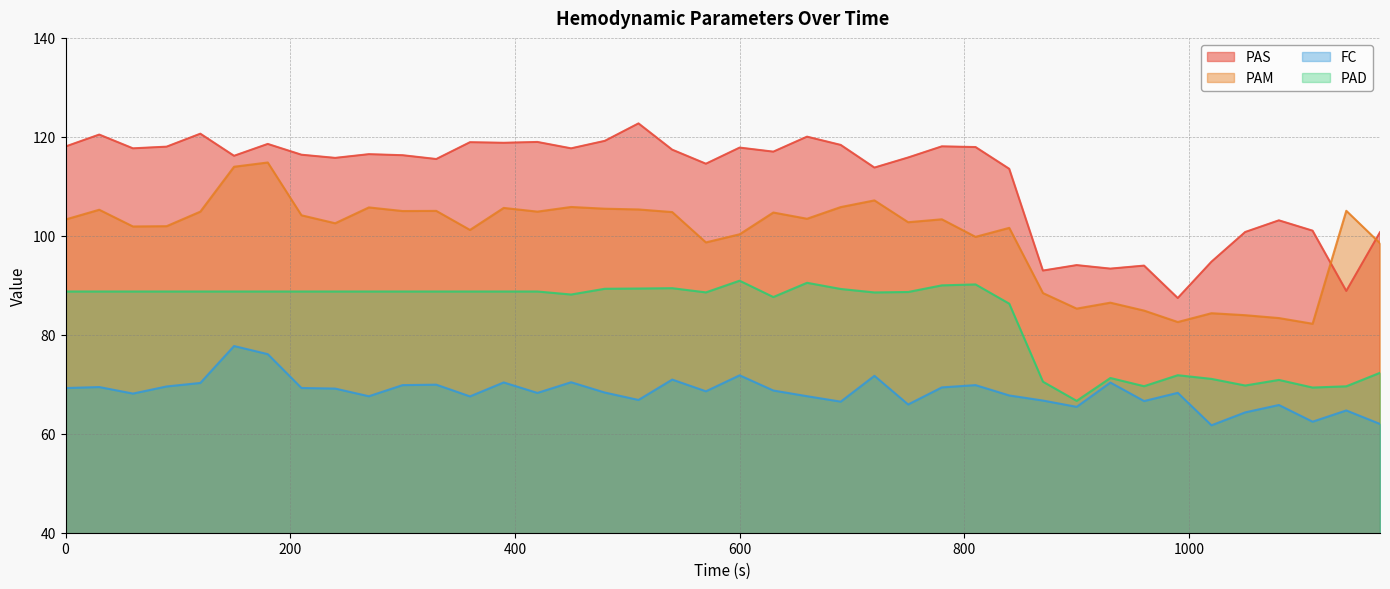

What is the sum of all PAD values?

3350.9